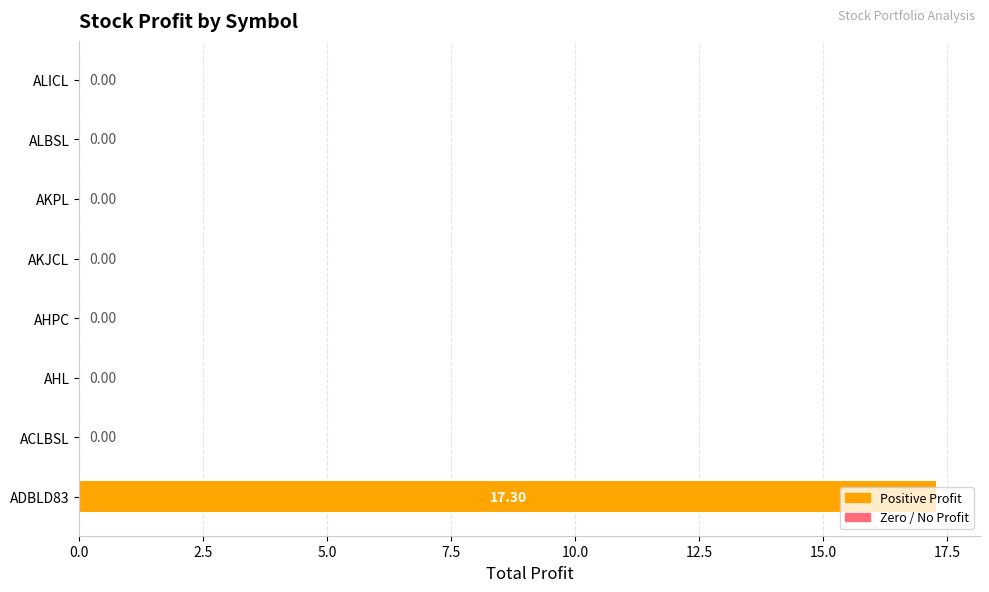

What is the greatest value displayed?

17.3